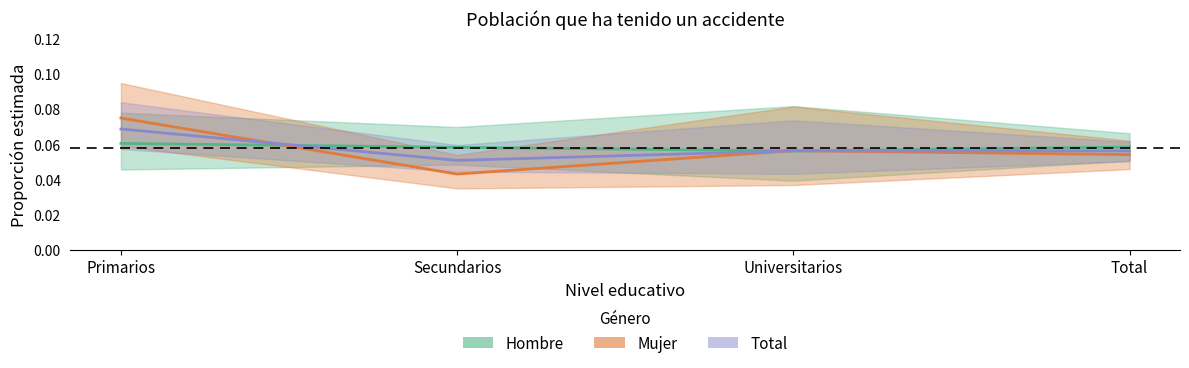

At which label does Total reach its minimum?

Secundarios